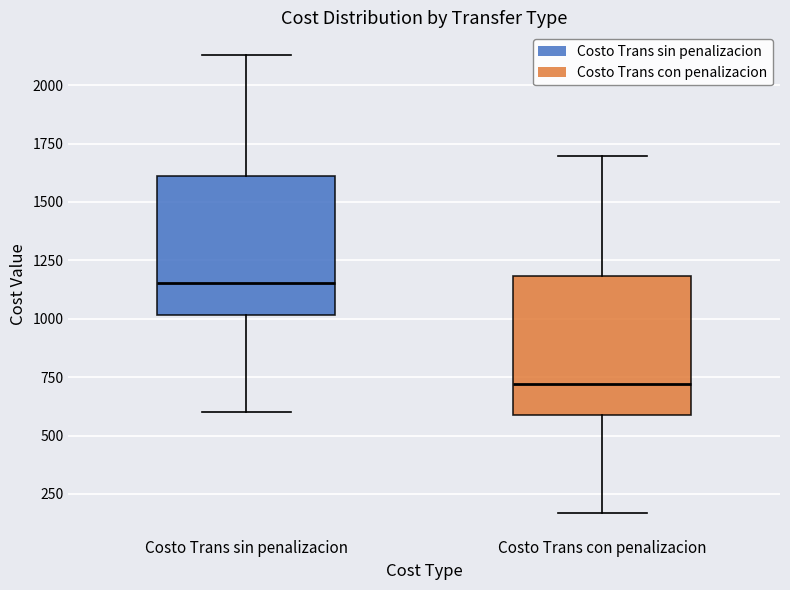

Which box's median line is the highest?

Costo Trans sin penalizacion